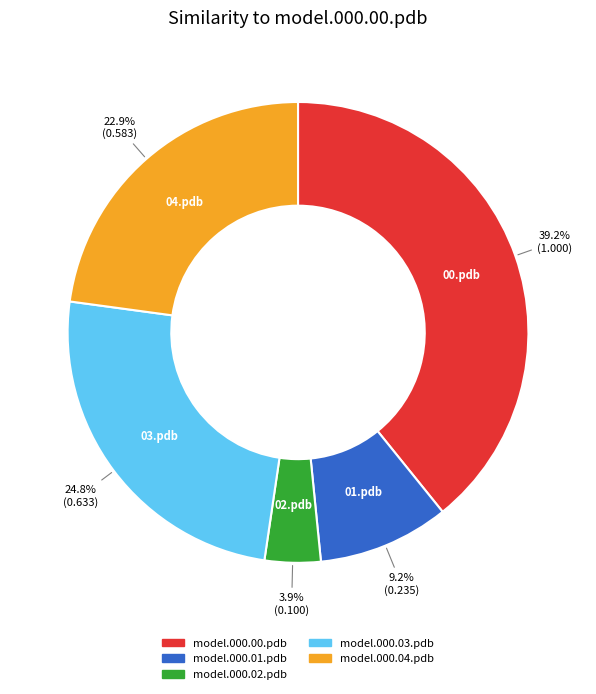

Do model.000.02.pdb and model.000.01.pdb together represent more than half of the pie?

No